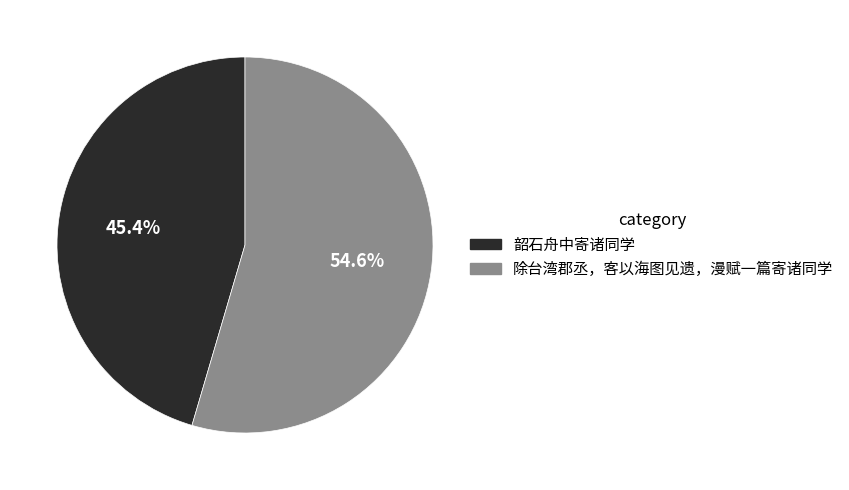

Approximately how many times larger is the value at 除台湾郡丞，客以海图见遗，漫赋一篇寄诸同学 compared to 韶石舟中寄诸同学?

1.2